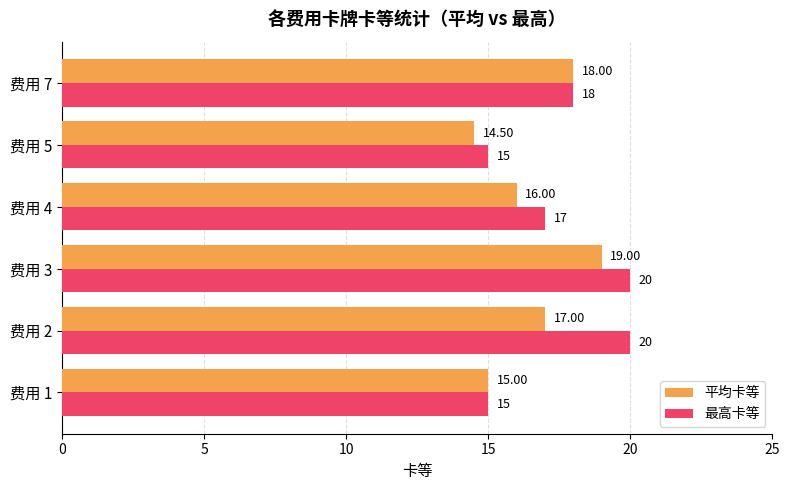

Rank the series by their average value, from highest to lowest.

最高卡等, 平均卡等